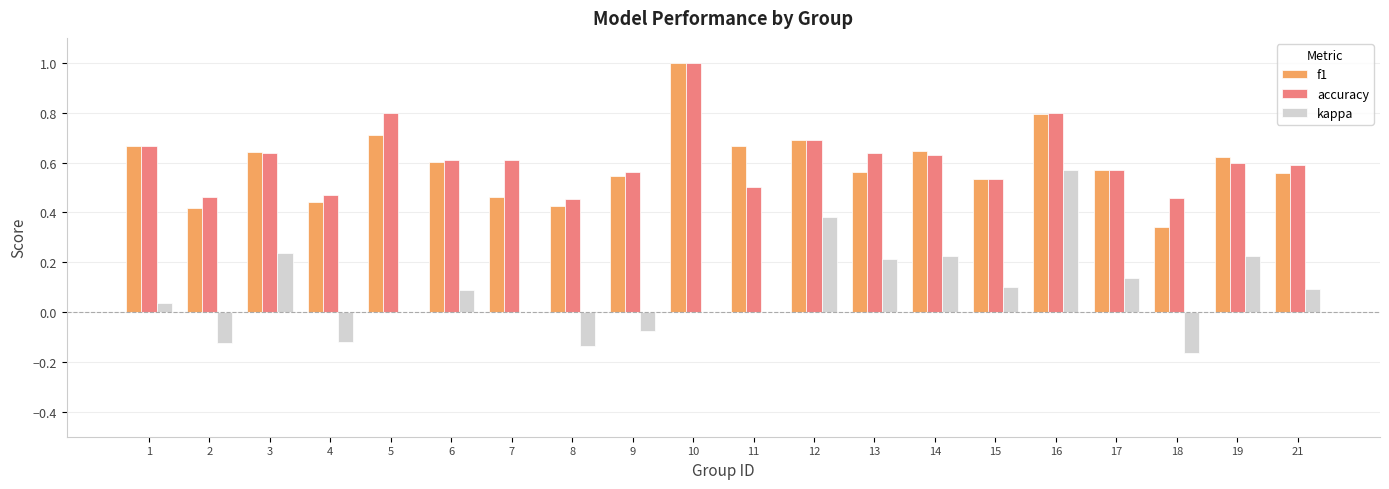

At which category is the sum across all series the highest?

16